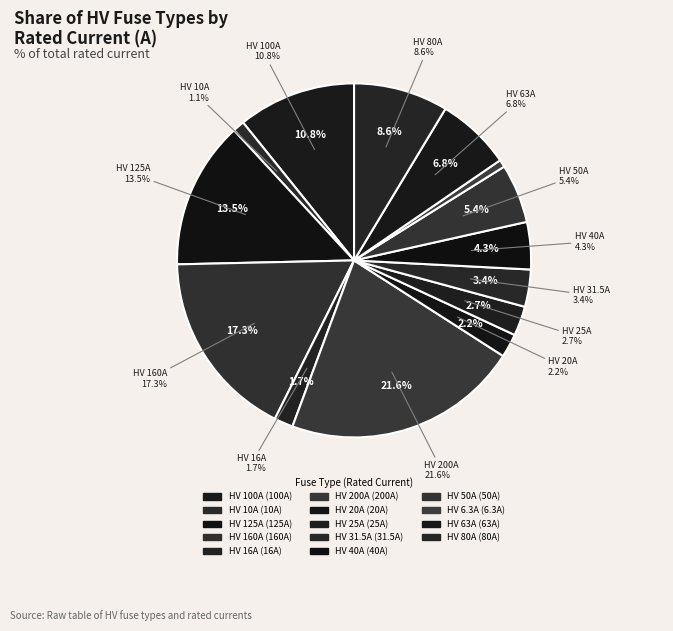

How many segments does this pie chart have?

14